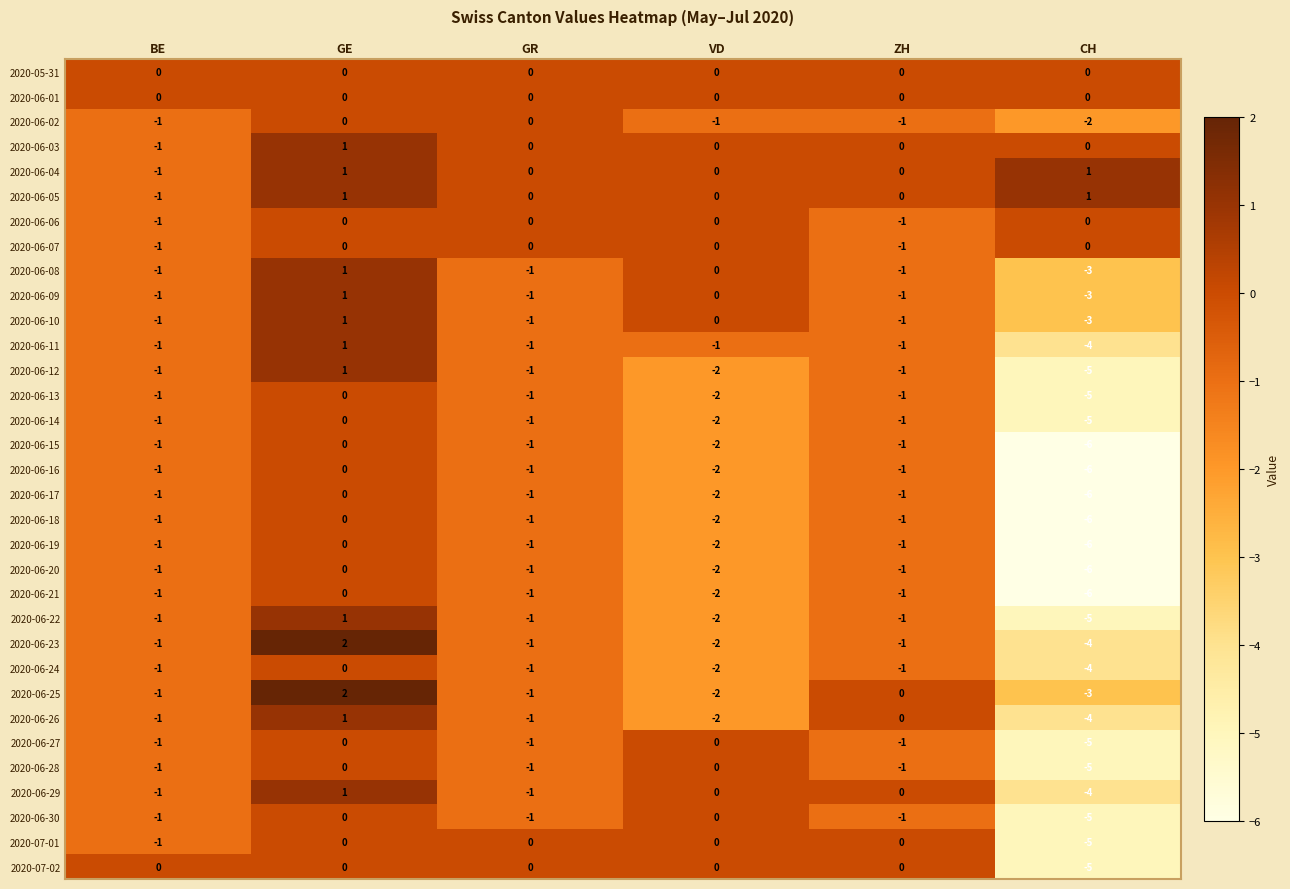

What is the difference between the maximum and minimum values in the 2020-06-24 series?

4